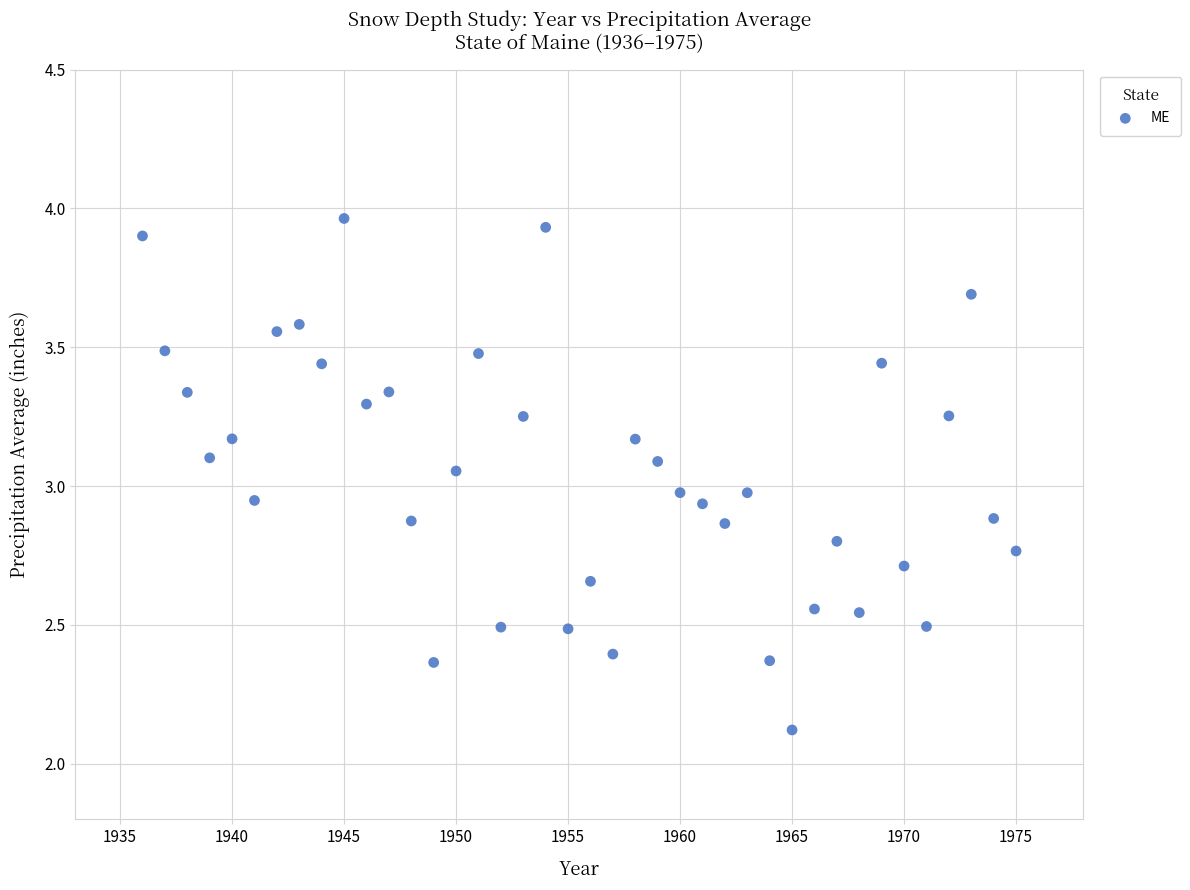

What is the range of Y values (max minus min)?

1.8